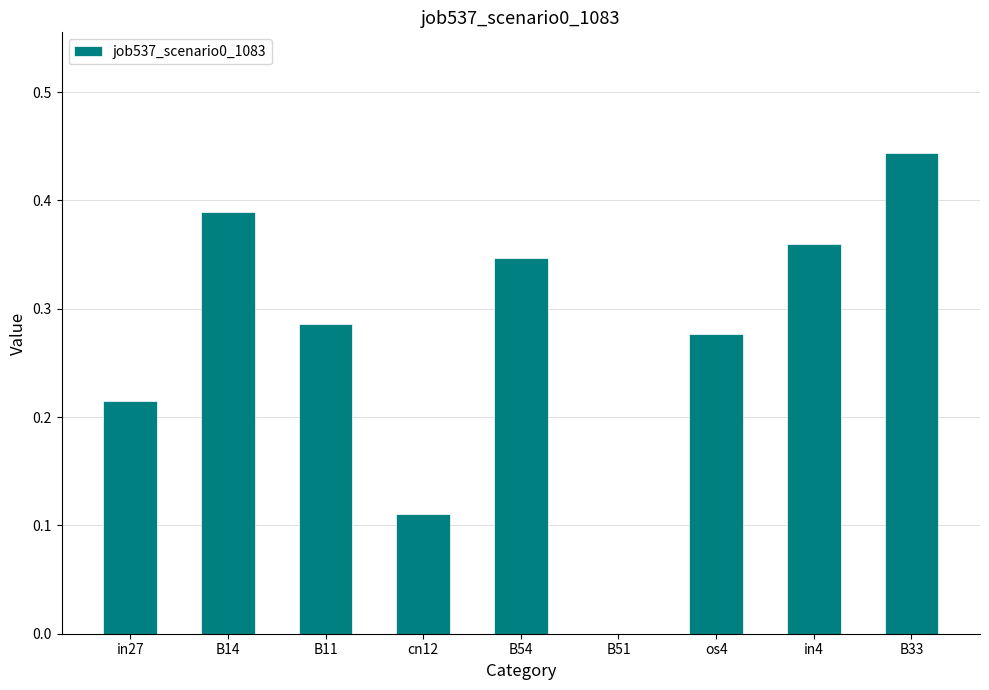

Is it true that the value at in27 is 0.1?

False